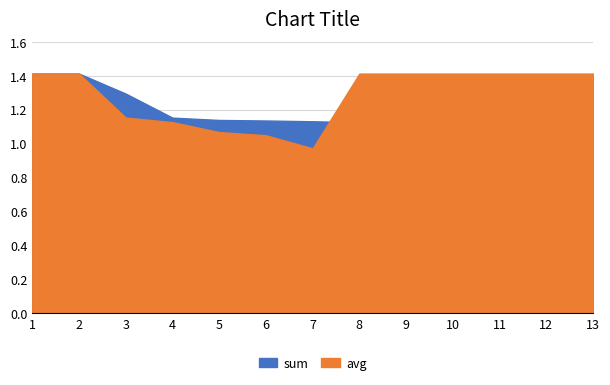

Which category has the highest value in the avg series?

1